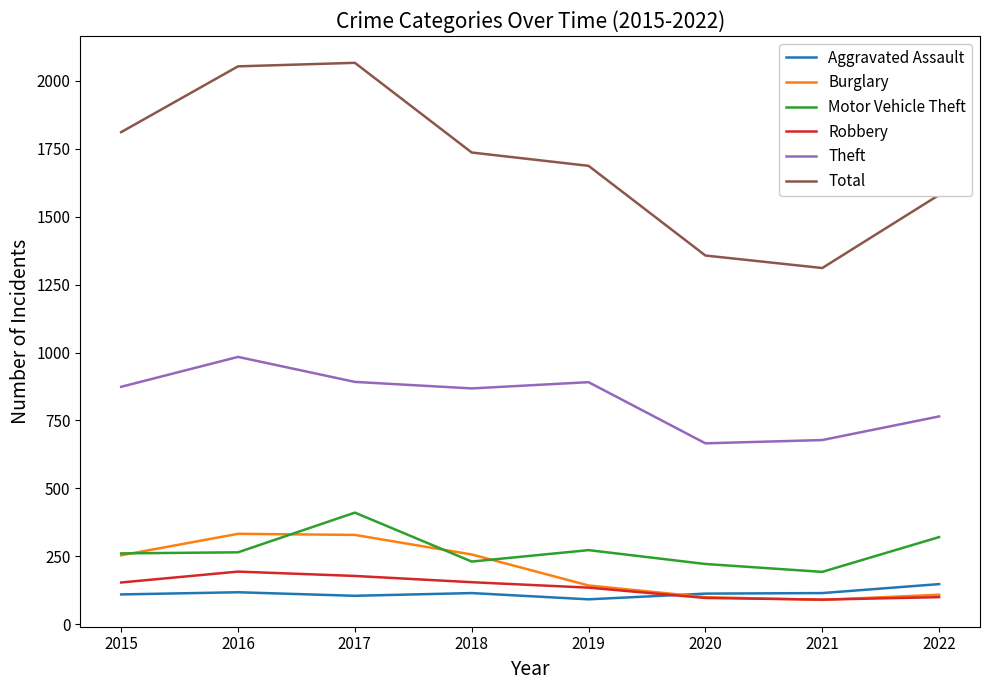

Count the number of categories in the chart.

8